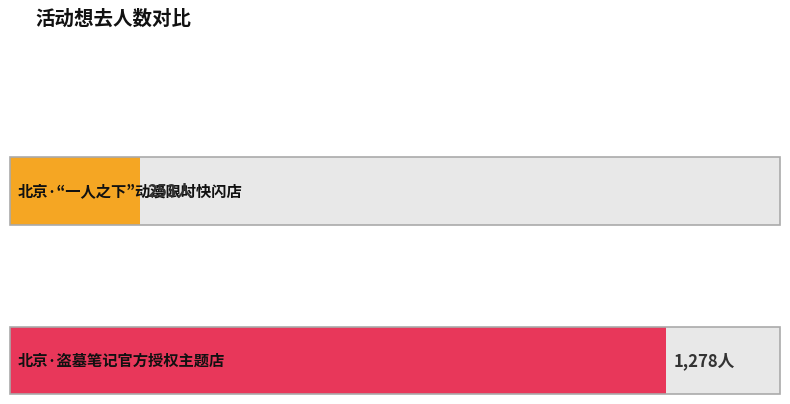

At which category does the chart reach its minimum across all series?

北京·“一人之下”动漫限时快闪店